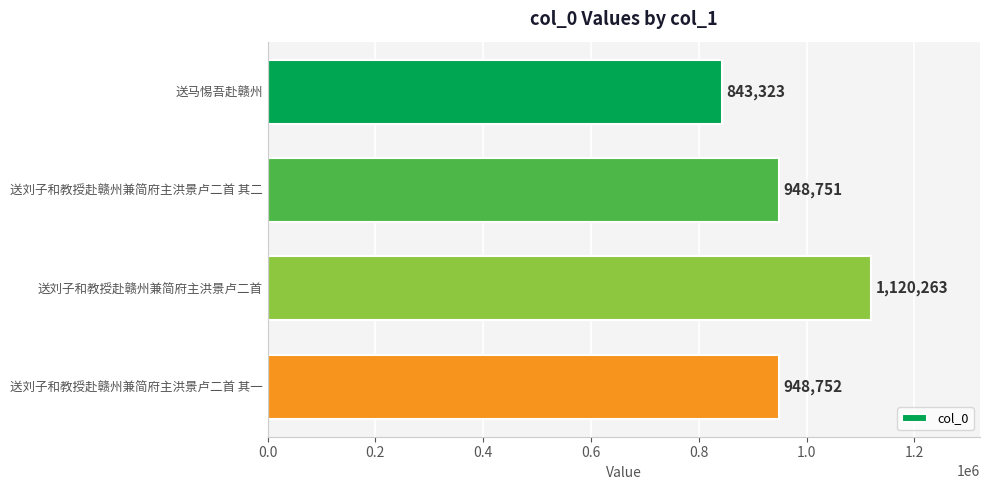

Are the bars horizontal?

Yes